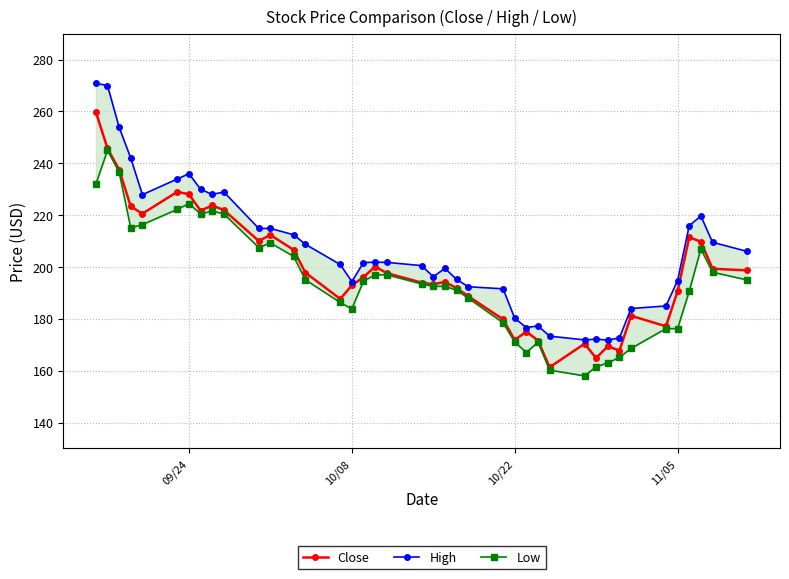

Count the number of categories in the chart.

40